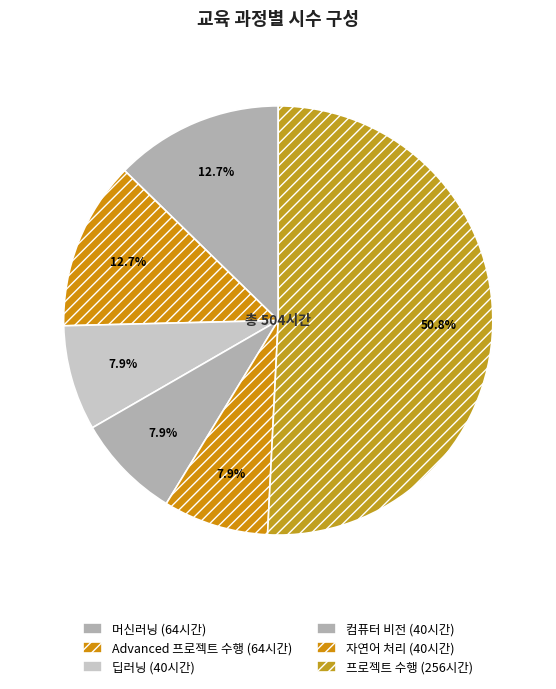

What is the ratio of the value at Advanced 프로젝트 수행 to the value at 컴퓨터 비전?

1.6